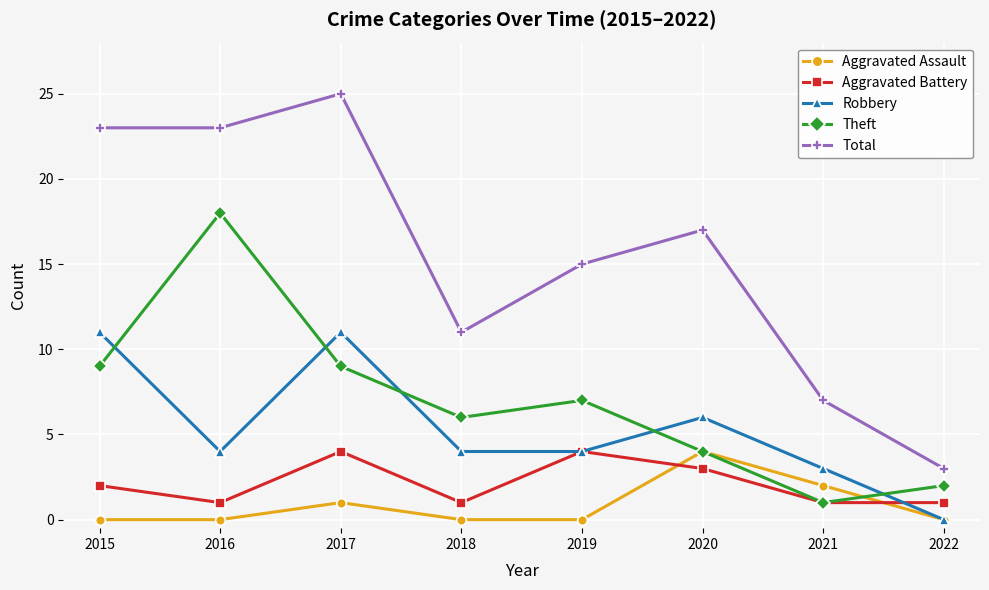

Read the Aggravated Battery value at 2022.

1